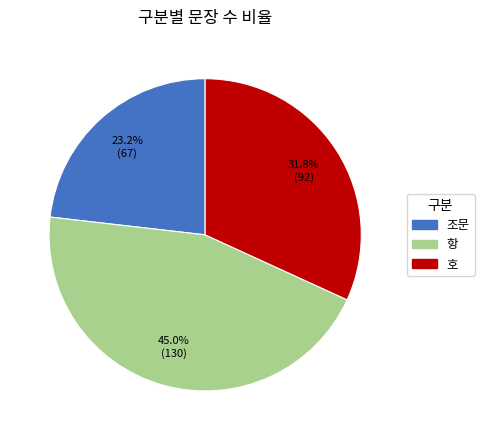

What is the ratio of the value at 항 to the value at 호?

1.4